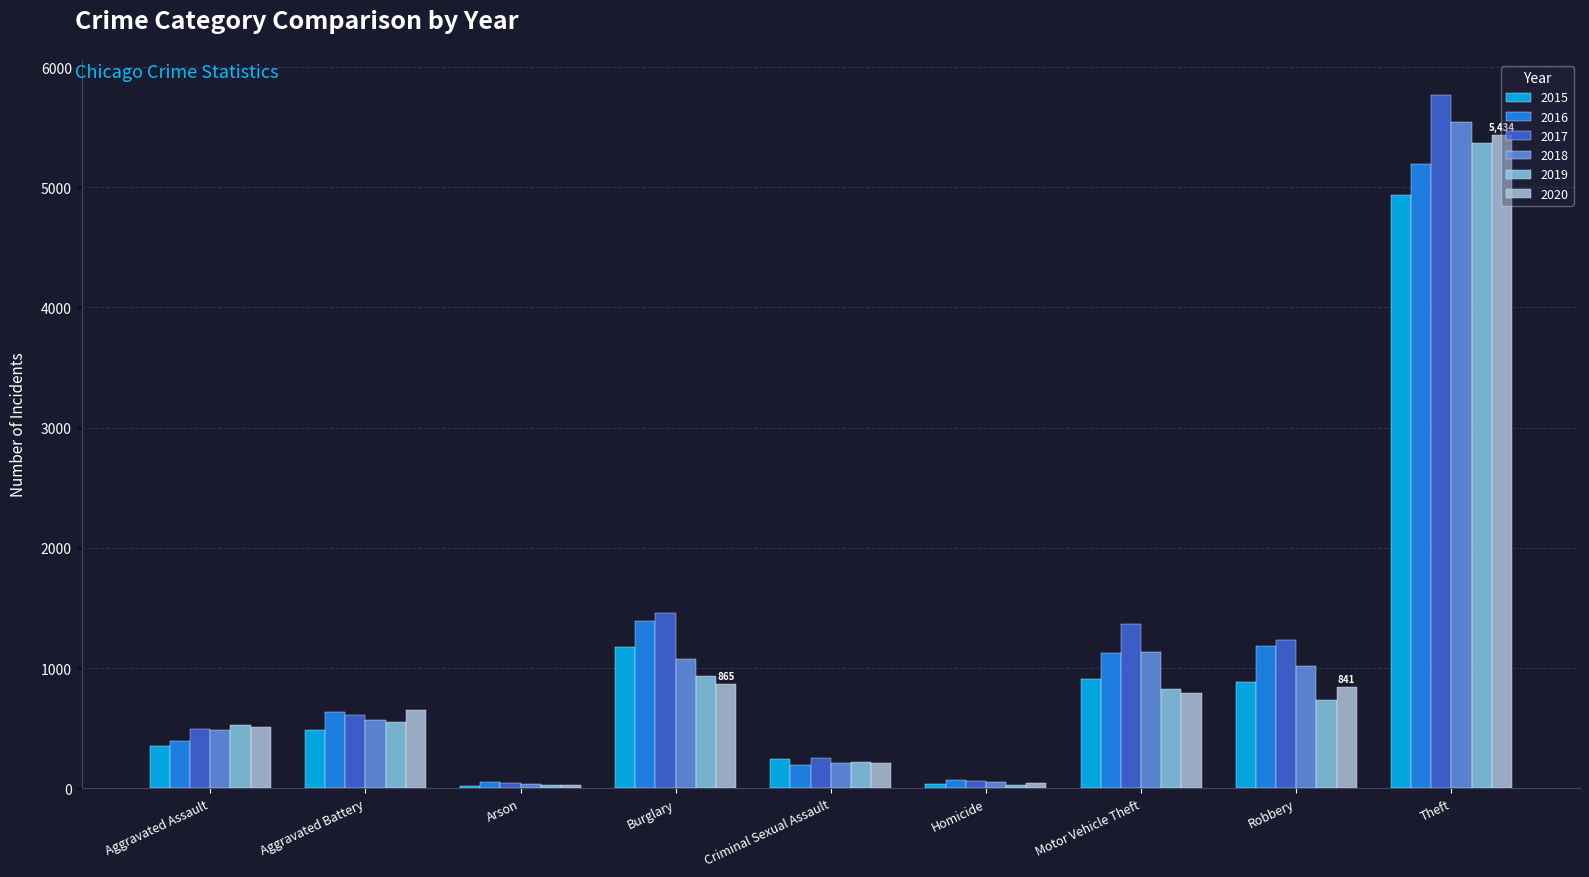

Which series has the largest range (max minus min)?

2017